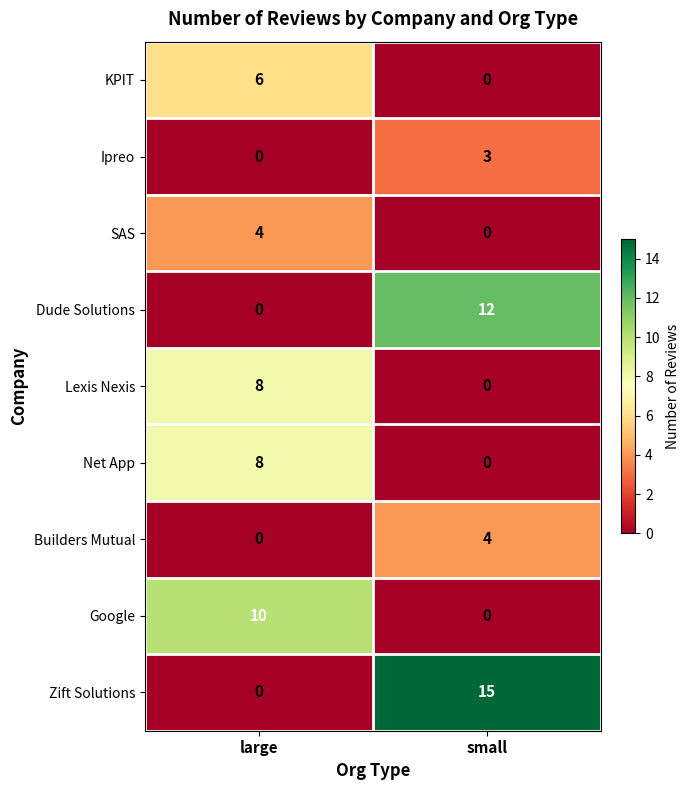

Reading right to left, list all the values displayed in this chart.

KPIT: 0	6
Ipreo: 3	0
SAS: 0	4
Dude Solutions: 12	0
Lexis Nexis: 0	8
Net App: 0	8
Builders Mutual: 4	0
Google: 0	10
Zift Solutions: 15	0